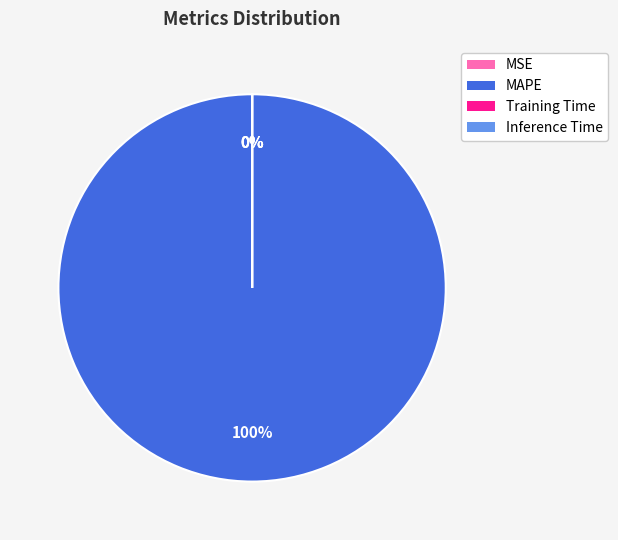

To the nearest percent, what percentage of the pie is MAPE?

100%